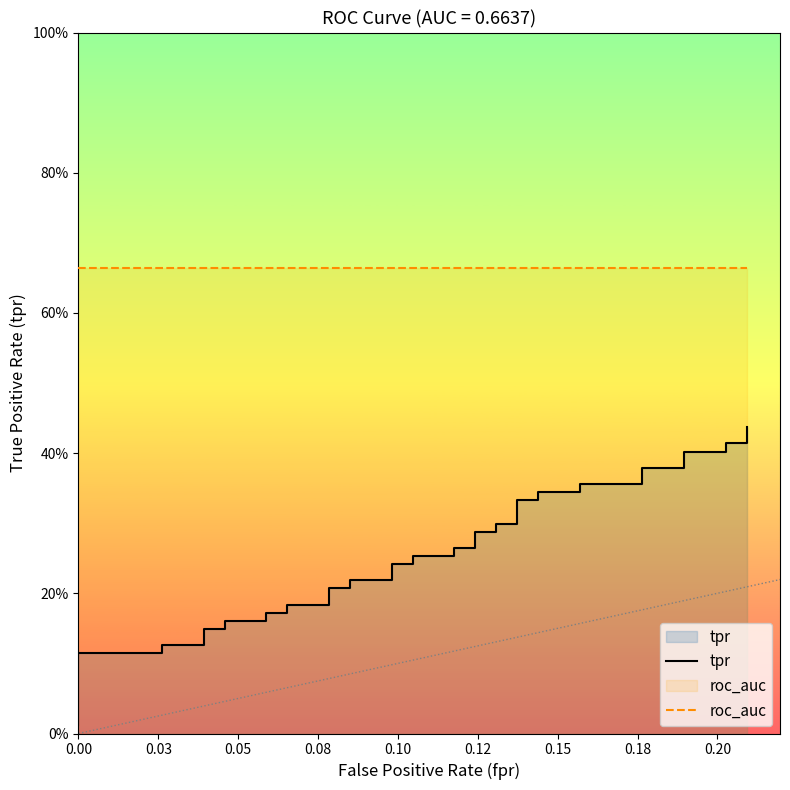

True or false: tpr and roc_auc intersect in this chart.

False